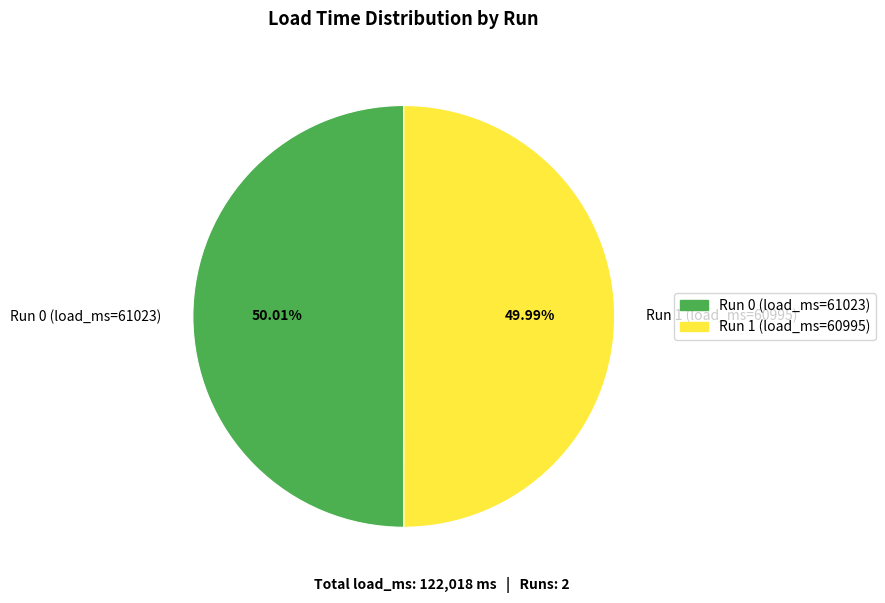

What is the total percentage of Run 0 (load_ms=61023) and Run 1 (load_ms=60995)?

100.0%